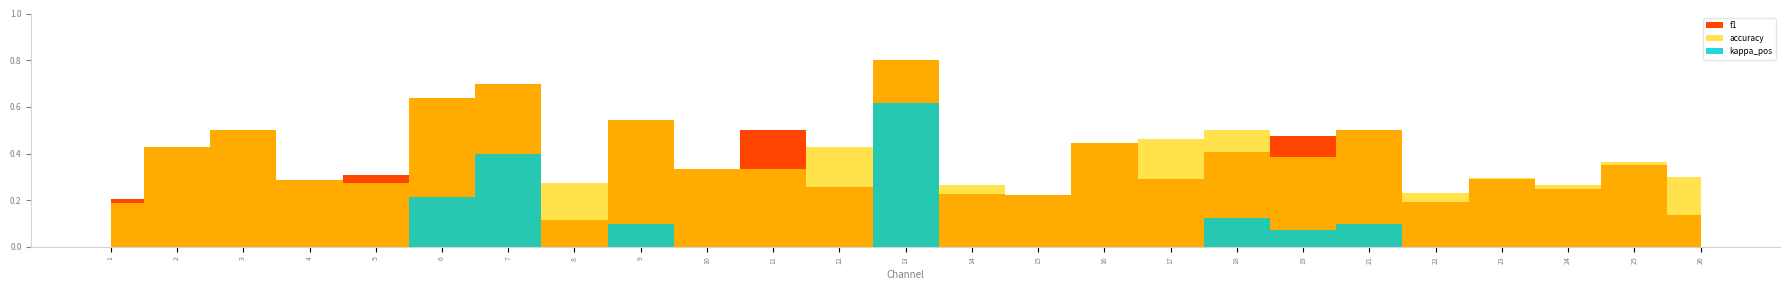

At which category is the sum across all series the highest?

13